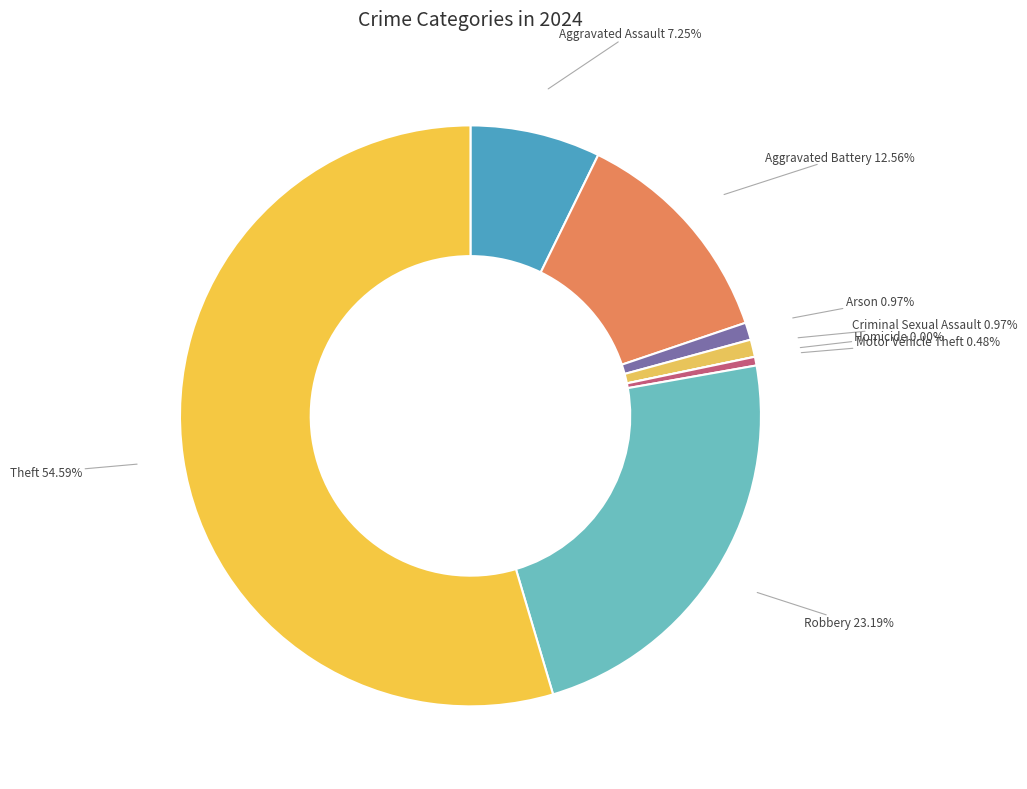

To the nearest percent, what portion does Aggravated Battery represent?

13%